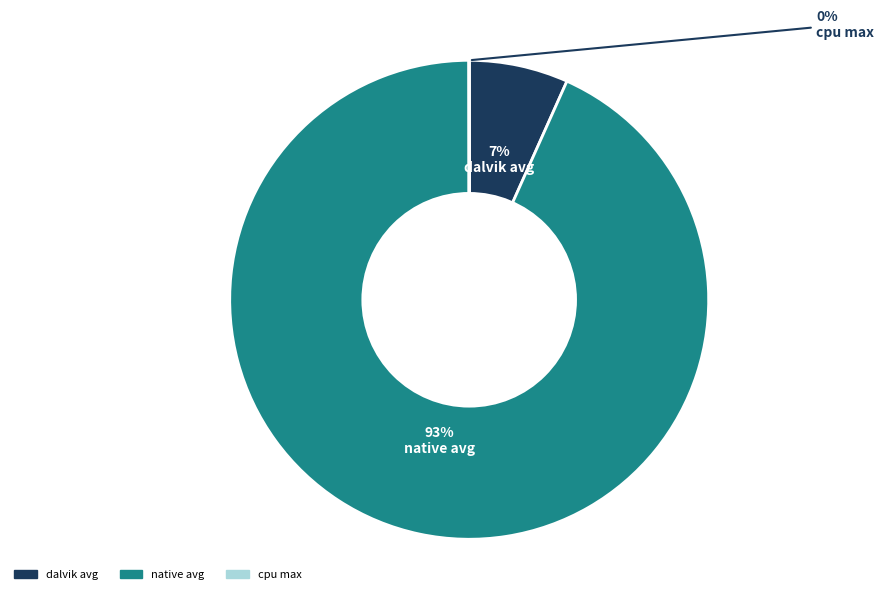

Is there a majority slice in this chart?

Yes